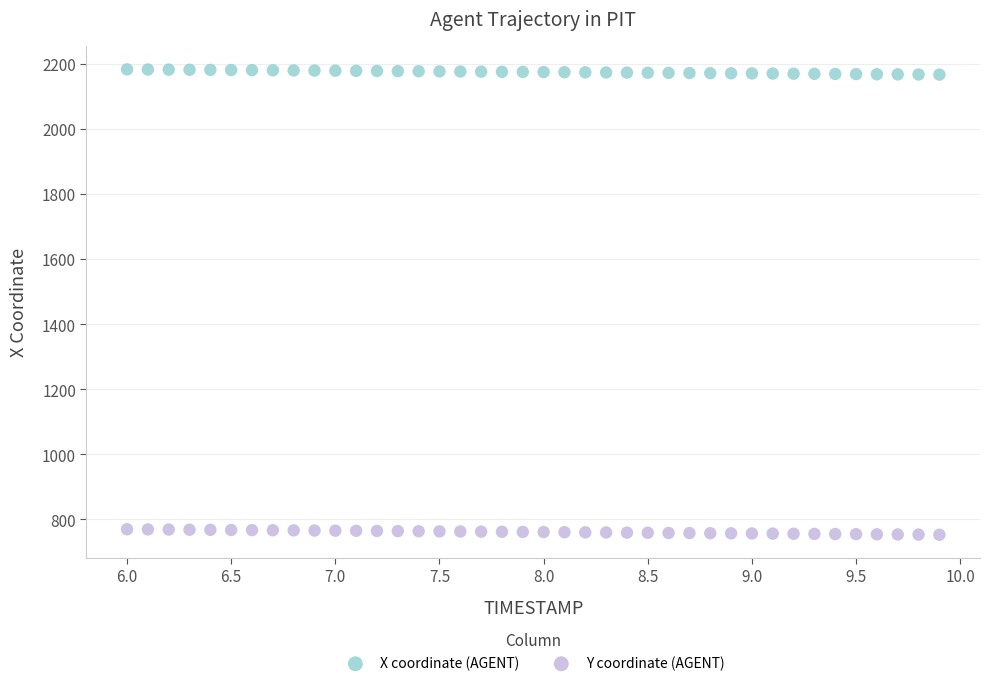

Which series contains the highest Y value?

X coordinate (AGENT)